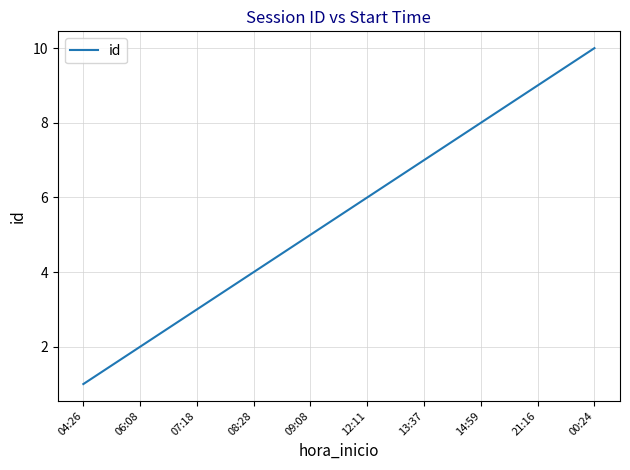

What is the average value?

6